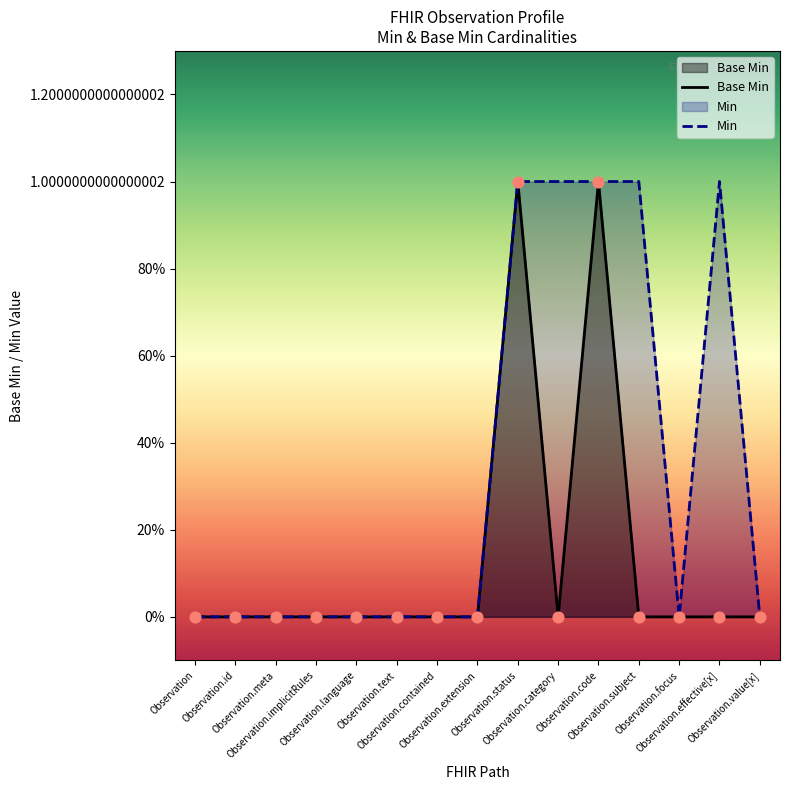

Which series has the largest total across all categories?

Min